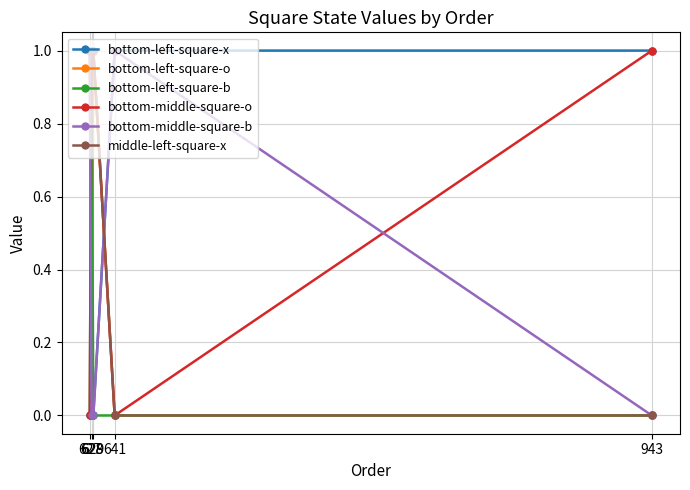

What is the approximate value of middle-left-square-x at 627?

1